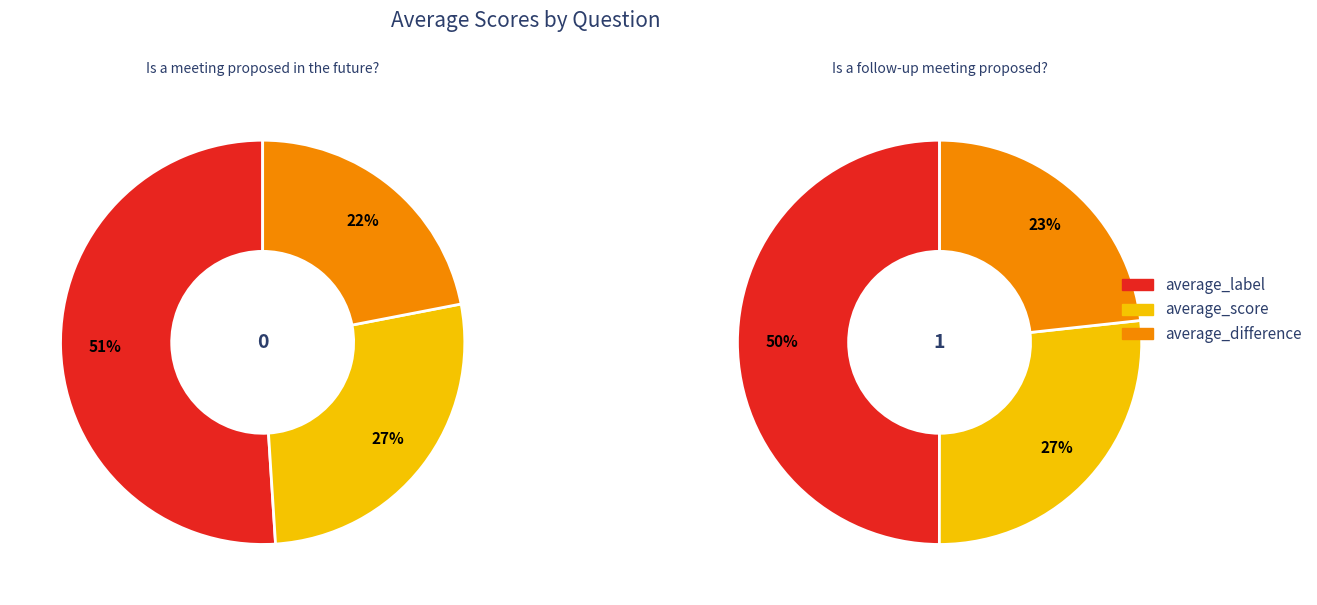

What percentage do 0 and 1 together represent?

100.0%